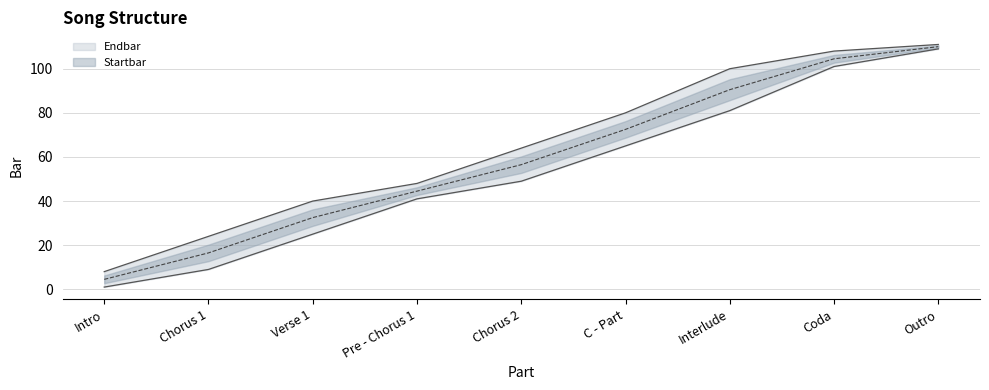

What is the sum of all Startbar values?

481